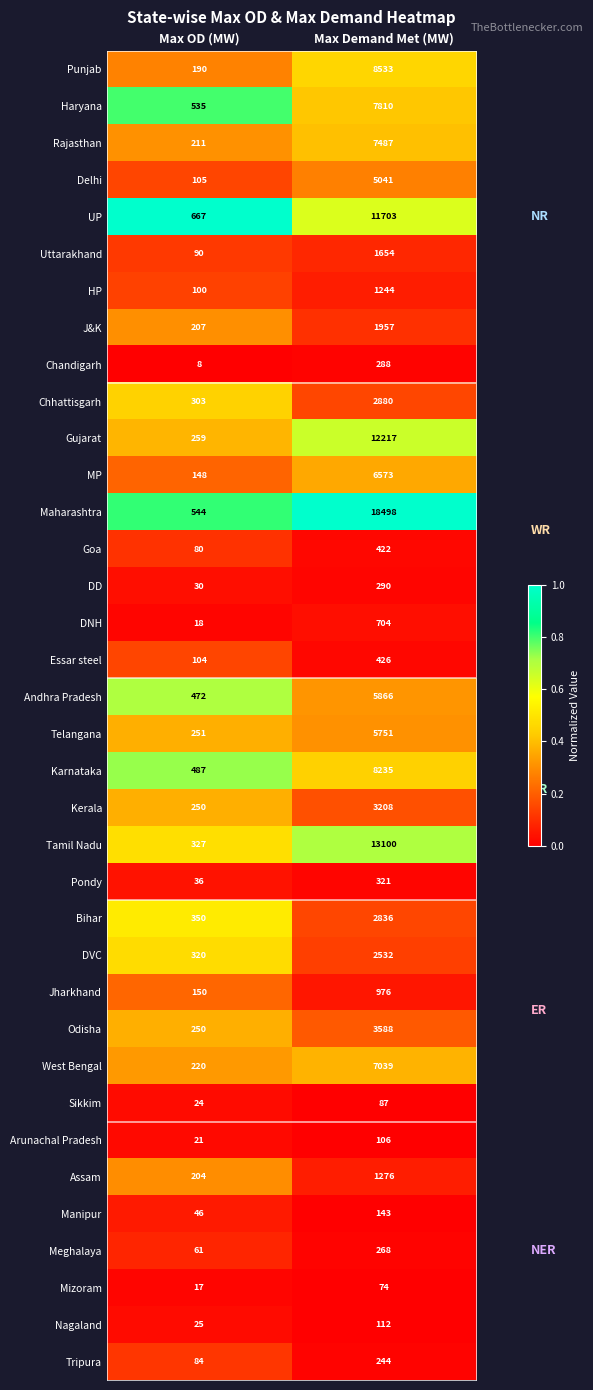

The value of Delhi at Max Demand Met (MW) is 5041. True or false?

True